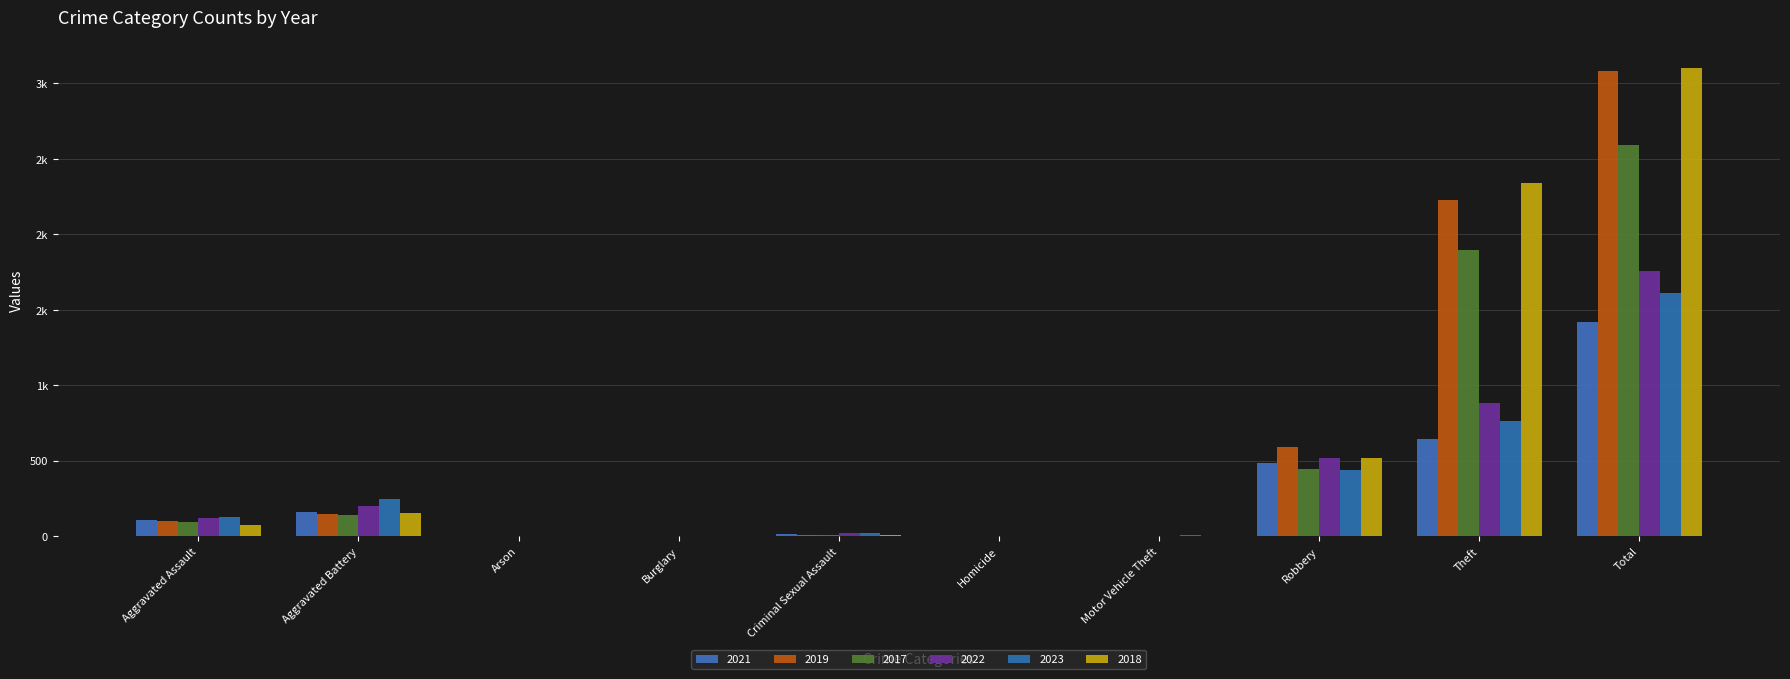

What is the value of the 2019 bar at the 7th from the left?

1